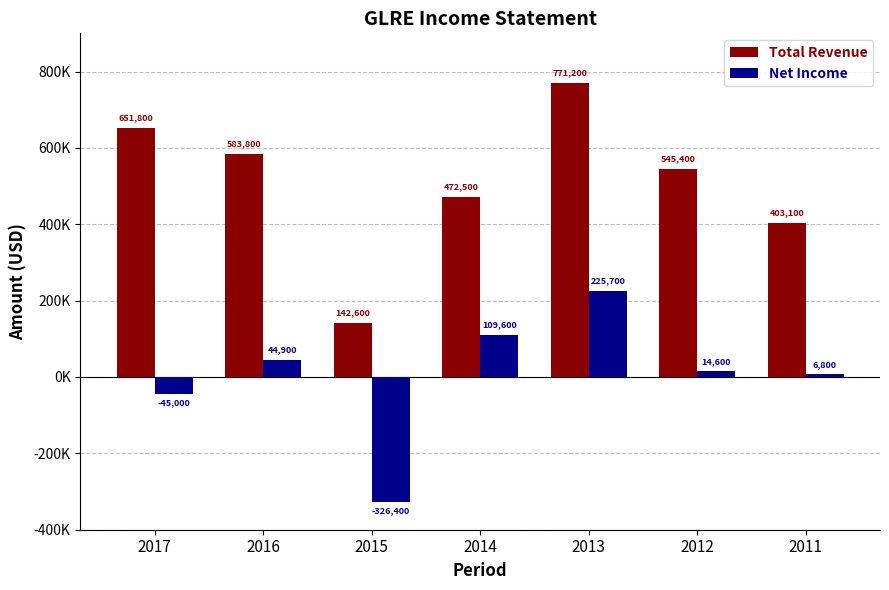

Which series has the largest range (max minus min)?

Total Revenue